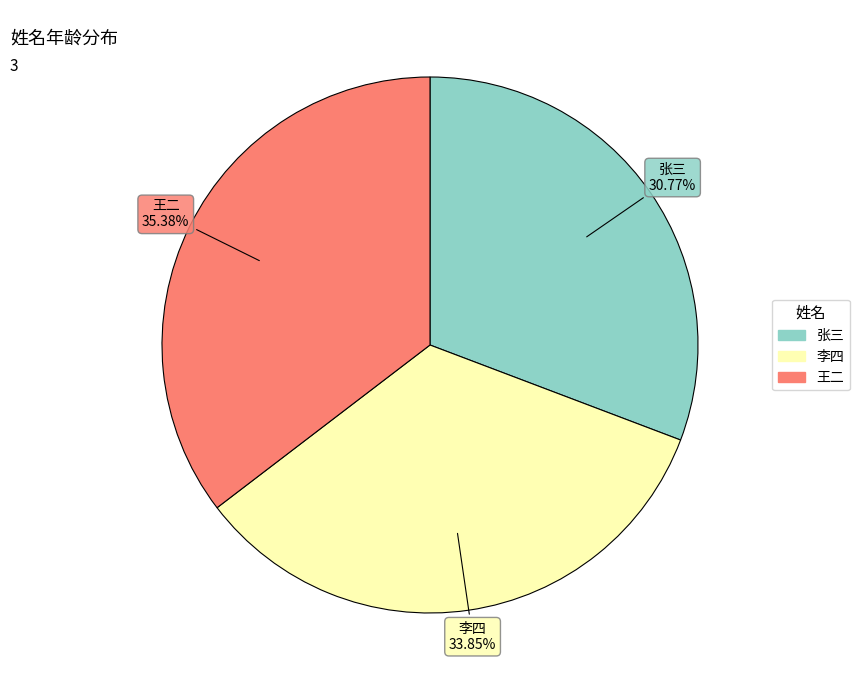

Approximately how many times larger is the value at 李四 compared to 张三?

1.1